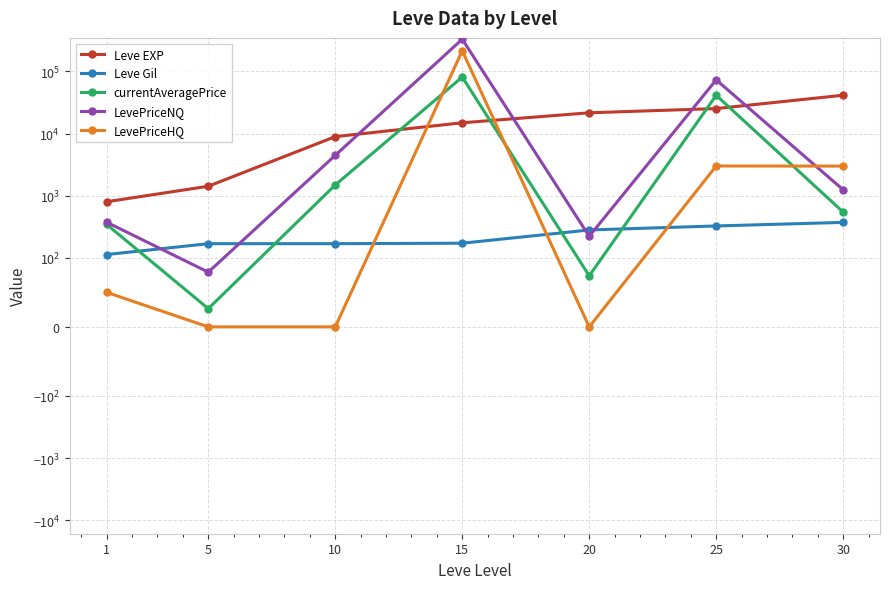

Rank the series by their maximum value, from highest to lowest.

LevePriceNQ, LevePriceHQ, currentAveragePrice, Leve EXP, Leve Gil